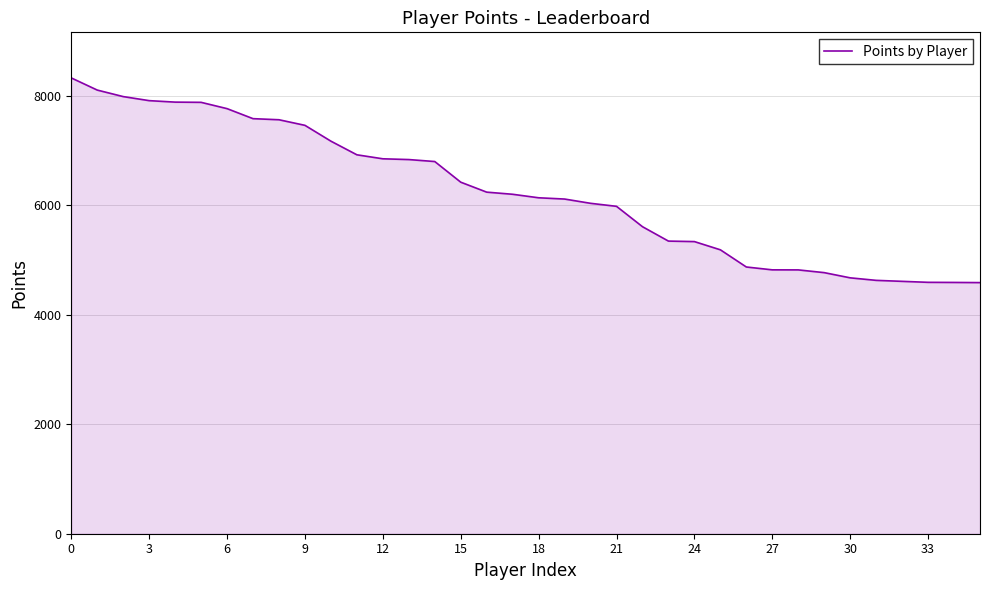

What is the minimum value shown in the chart?

4586